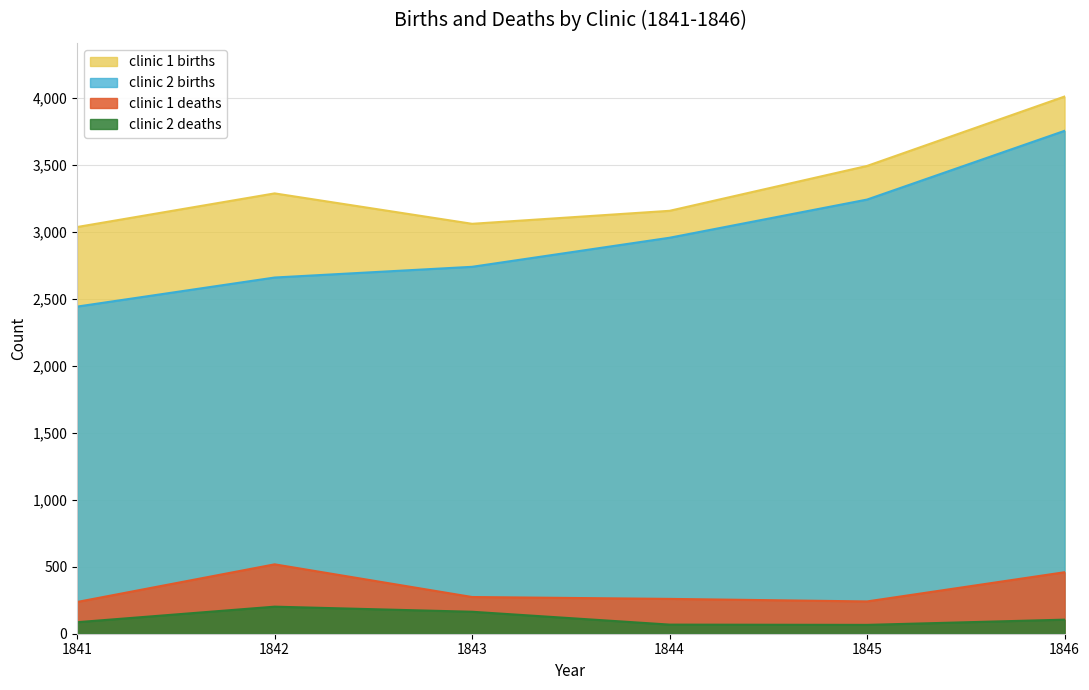

How many values in the clinic 2 deaths series are below 105?

3